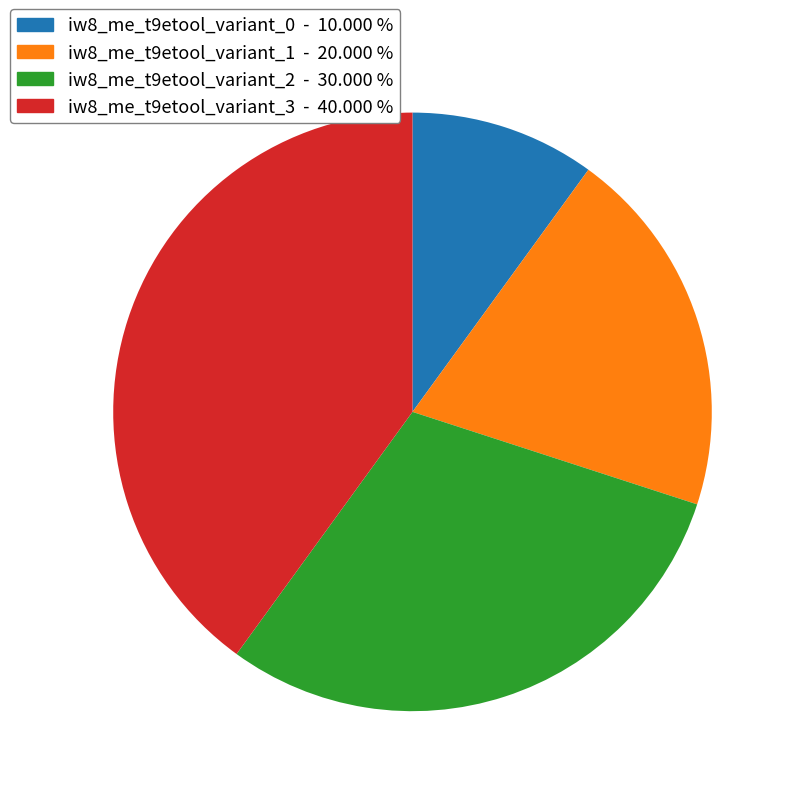

Count the number of slices in the pie.

4